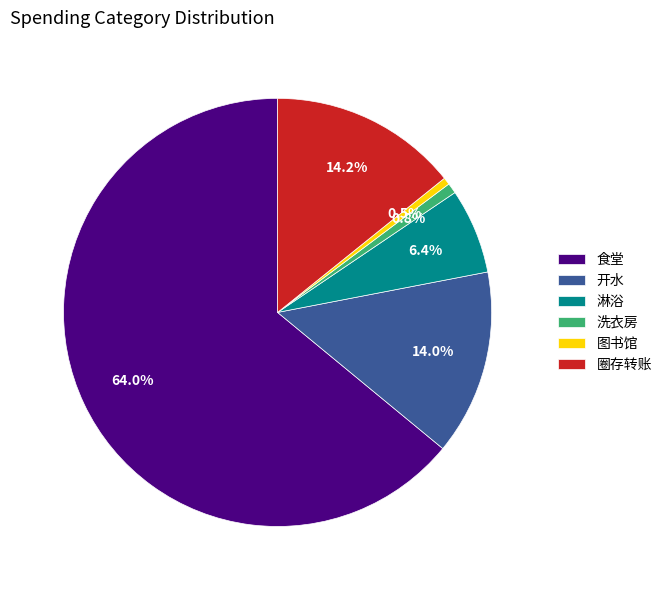

True or false: 淋浴 accounts for 20% of the total.

False